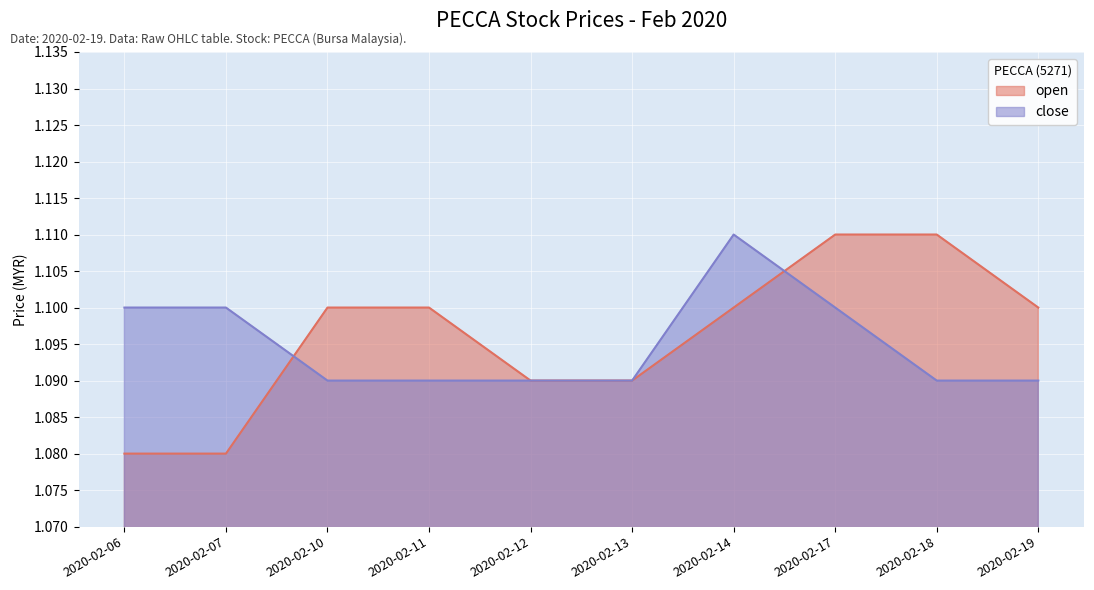

The open series shows 1.1 at 2020-02-17. True or false?

True